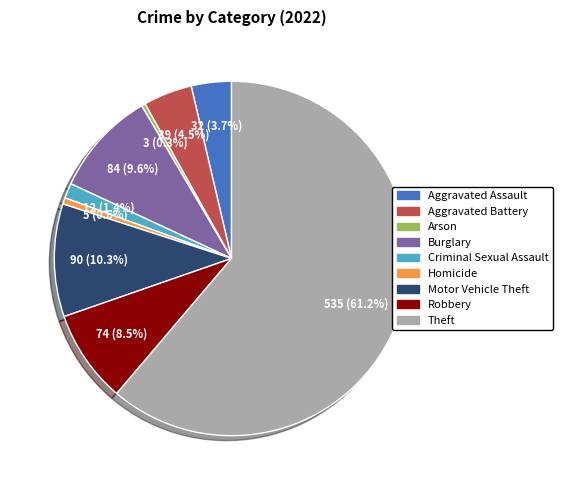

Do Robbery and Burglary together represent more than half of the pie?

No